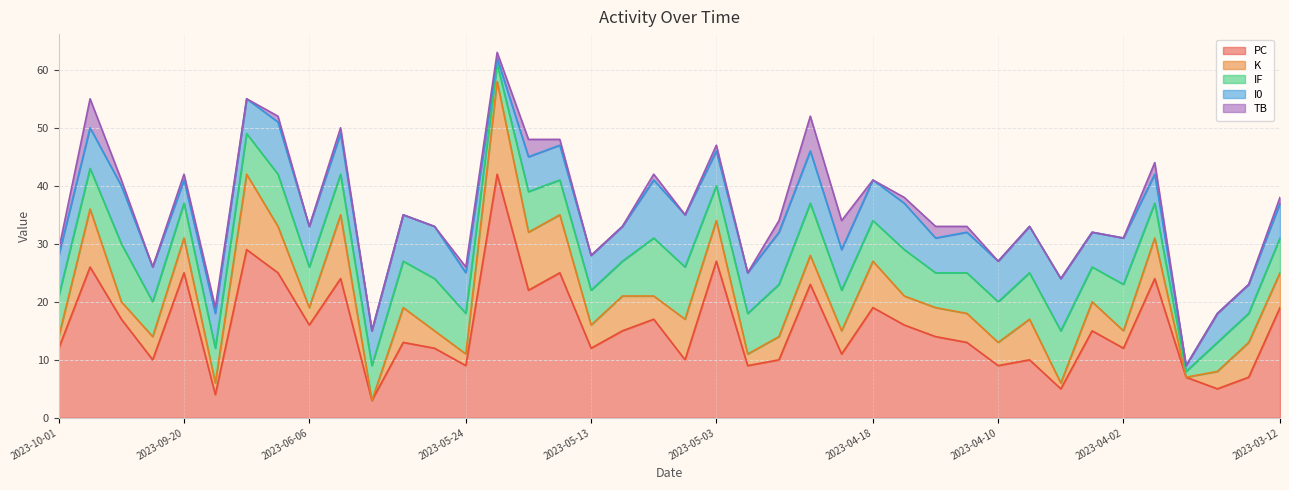

What is the difference between the highest and lowest values at 2023-06-03?

23